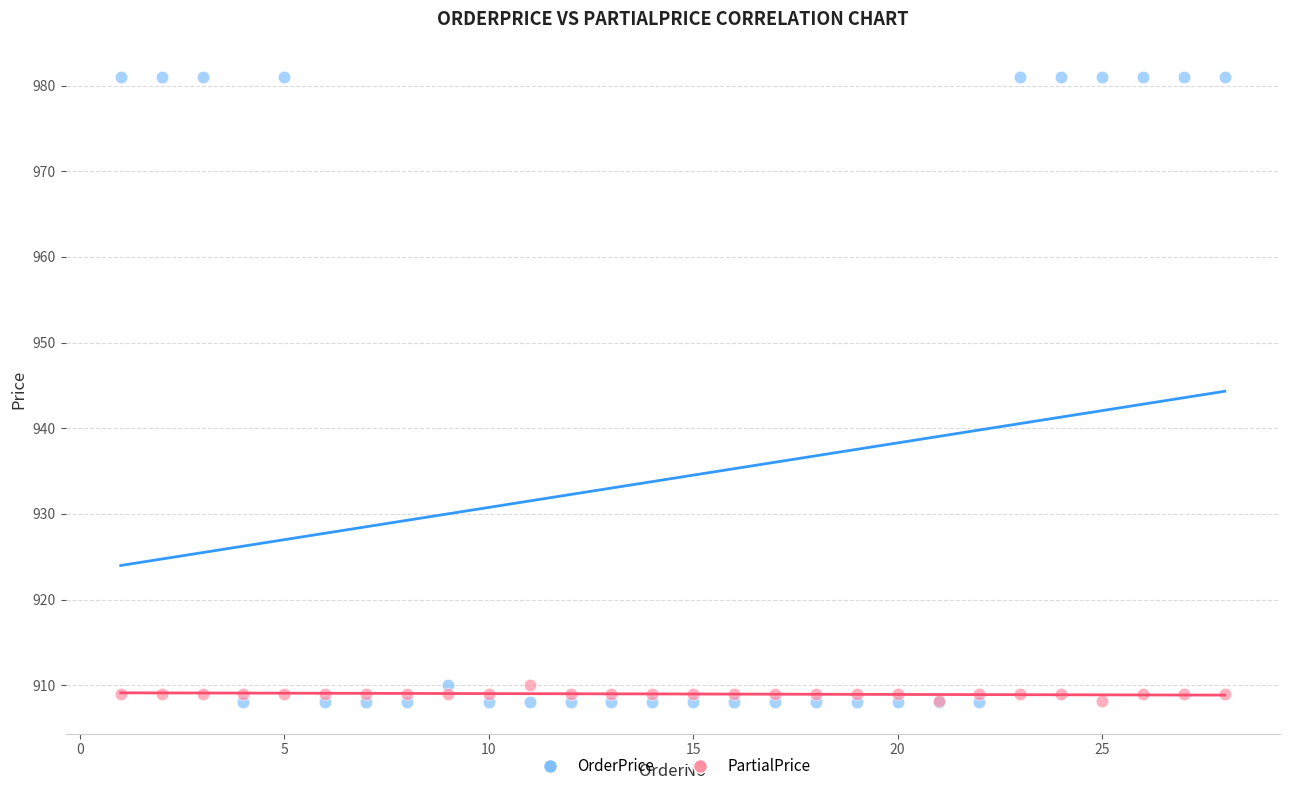

Which series has the largest Y range (max minus min)?

OrderPrice